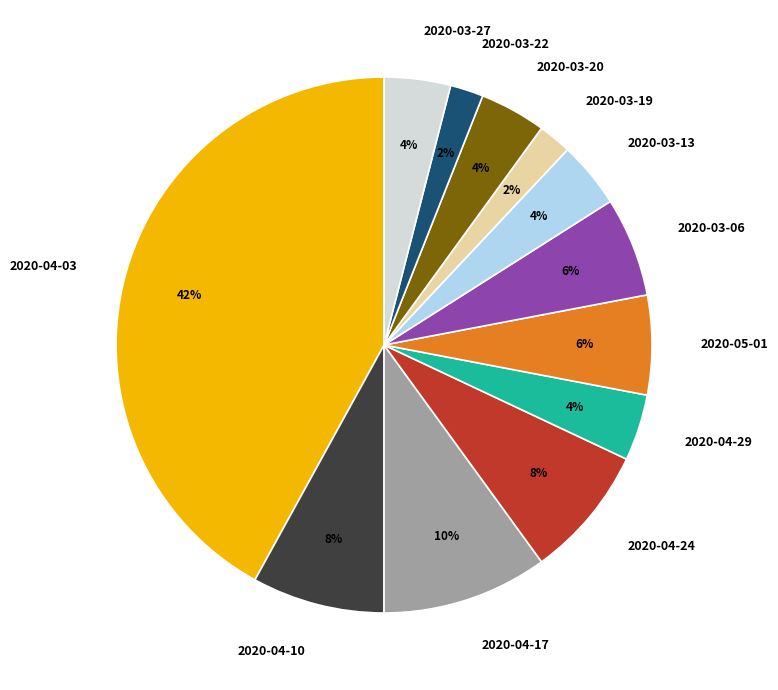

Which slice is the largest?

2020-04-03